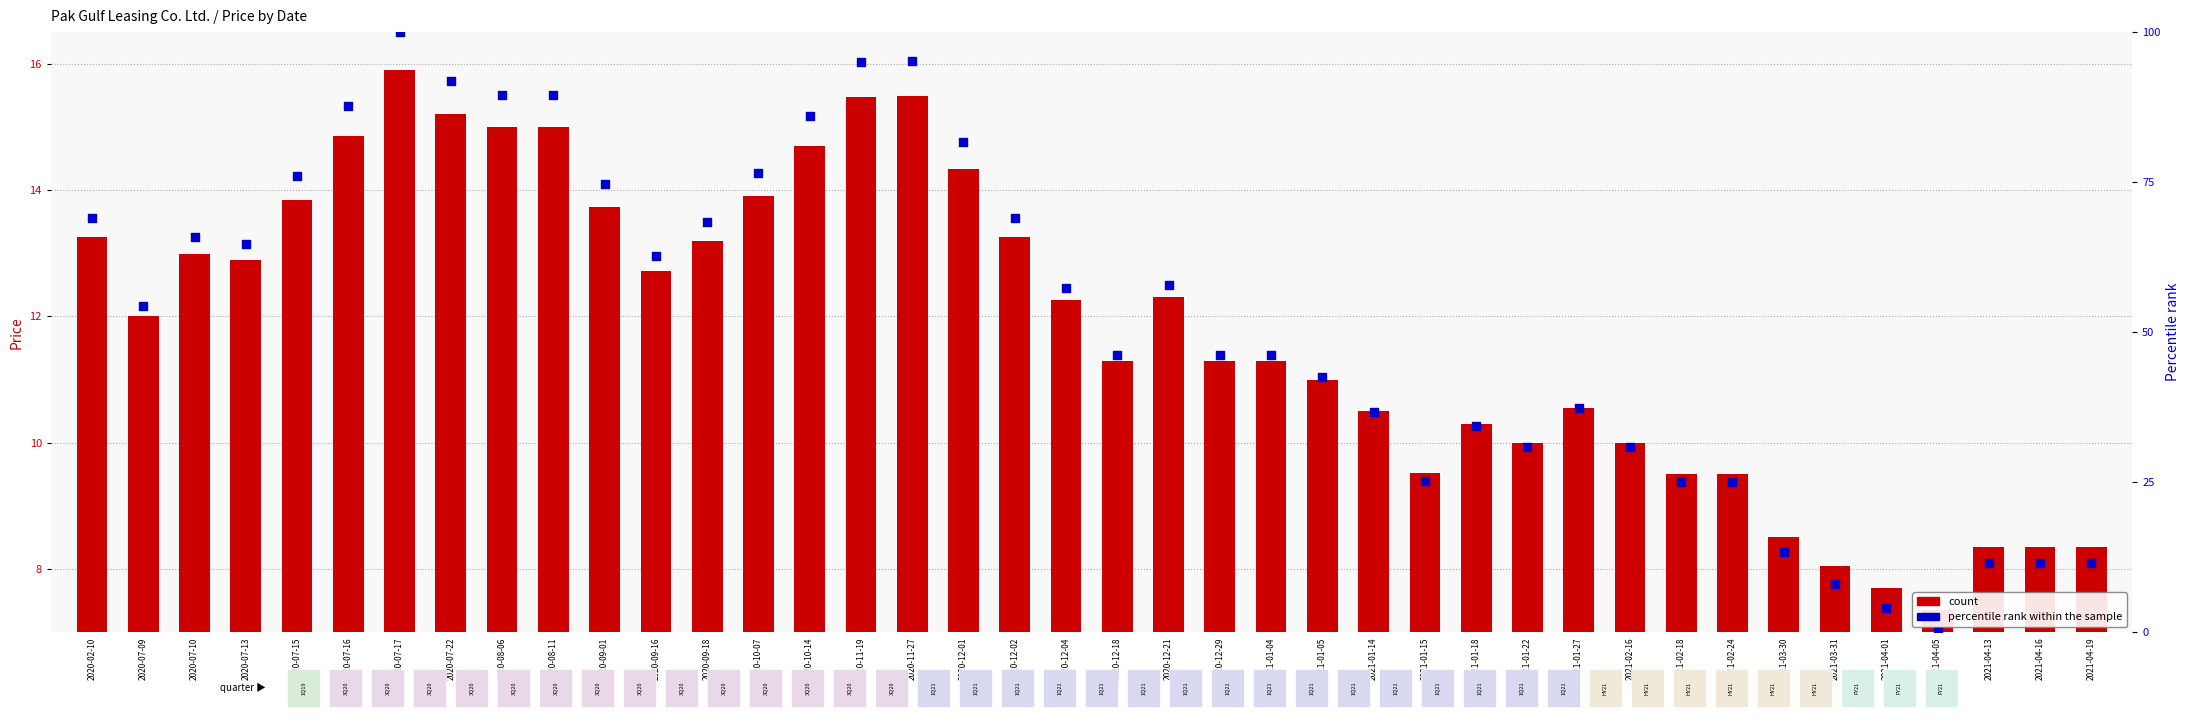

Which series contains the highest Y value?

percentile rank within the sample